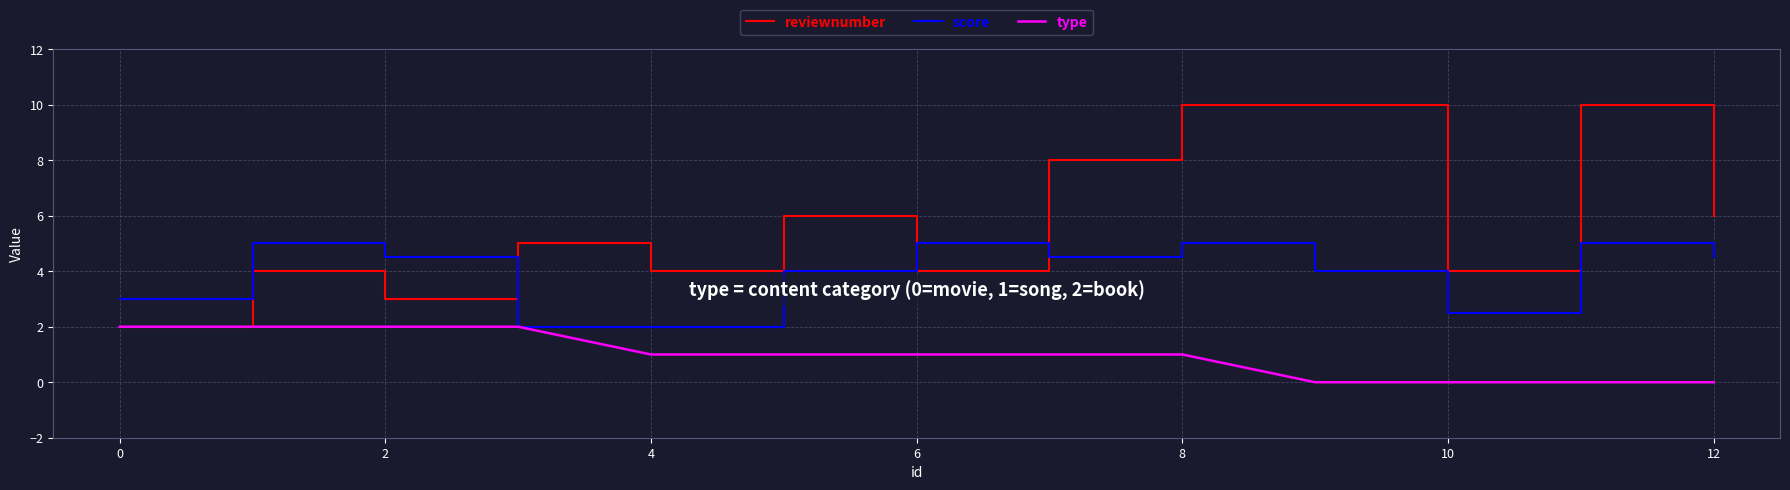

Which series has the widest spread of values?

reviewnumber